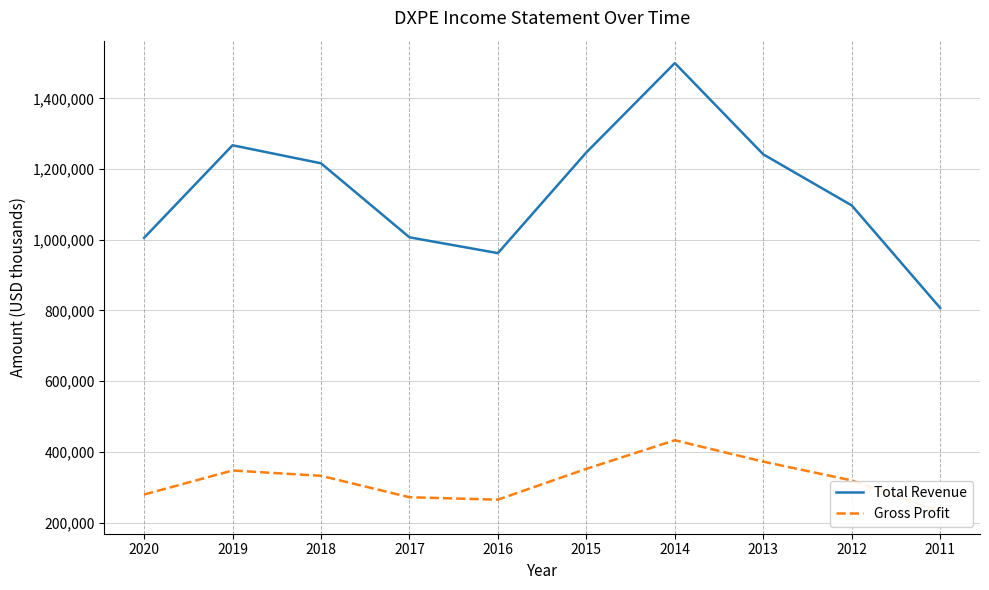

What value does the Total Revenue series have at 2015, to the nearest 100?

1247000